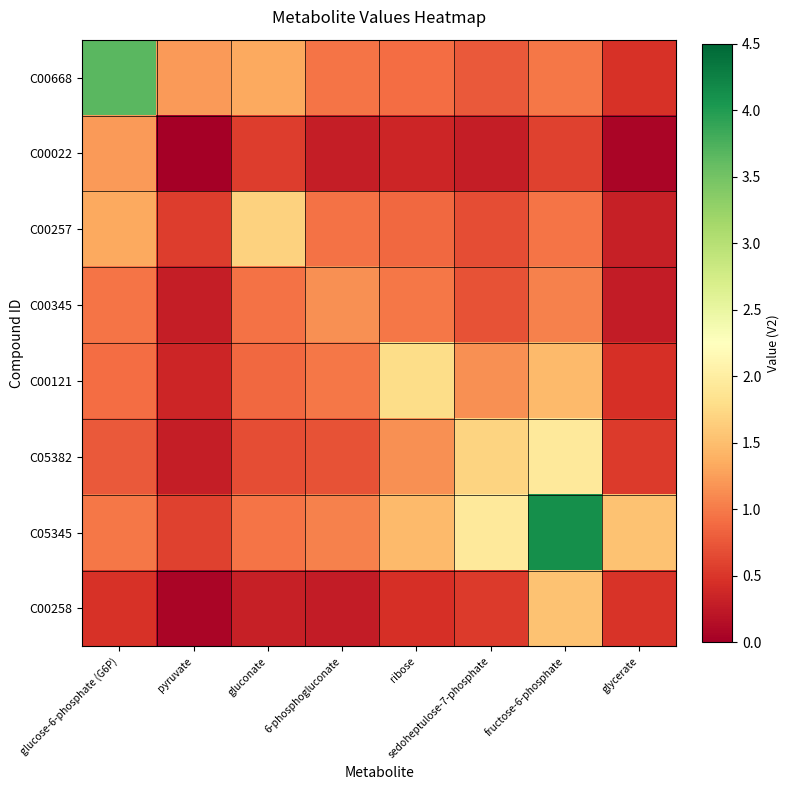

Reading right to left, what are all the values shown in this chart?

C00668: glycerate=0.5	fructose-6-phosphate=1.0	sedoheptulose-7-phosphate=0.8	ribose=0.9	6-phosphogluconate=1.0	gluconate=1.3	pyruvate=1.2	glucose-6-phosphate (G6P)=3.7
C00022: glycerate=0.1	fructose-6-phosphate=0.6	sedoheptulose-7-phosphate=0.3	ribose=0.4	6-phosphogluconate=0.3	gluconate=0.6	pyruvate=0.0	glucose-6-phosphate (G6P)=1.2
C00257: glycerate=0.3	fructose-6-phosphate=1.0	sedoheptulose-7-phosphate=0.7	ribose=0.9	6-phosphogluconate=0.9	gluconate=1.7	pyruvate=0.6	glucose-6-phosphate (G6P)=1.3
C00345: glycerate=0.3	fructose-6-phosphate=1.1	sedoheptulose-7-phosphate=0.7	ribose=1.0	6-phosphogluconate=1.1	gluconate=0.9	pyruvate=0.3	glucose-6-phosphate (G6P)=1.0
C00121: glycerate=0.5	fructose-6-phosphate=1.5	sedoheptulose-7-phosphate=1.2	ribose=1.8	6-phosphogluconate=1.0	gluconate=0.9	pyruvate=0.4	glucose-6-phosphate (G6P)=0.9
C05382: glycerate=0.5	fructose-6-phosphate=1.9	sedoheptulose-7-phosphate=1.7	ribose=1.2	6-phosphogluconate=0.7	gluconate=0.7	pyruvate=0.3	glucose-6-phosphate (G6P)=0.8
C05345: glycerate=1.5	fructose-6-phosphate=4.1	sedoheptulose-7-phosphate=1.9	ribose=1.5	6-phosphogluconate=1.1	gluconate=1.0	pyruvate=0.6	glucose-6-phosphate (G6P)=1.0
C00258: glycerate=0.5	fructose-6-phosphate=1.5	sedoheptulose-7-phosphate=0.5	ribose=0.5	6-phosphogluconate=0.3	gluconate=0.3	pyruvate=0.1	glucose-6-phosphate (G6P)=0.5